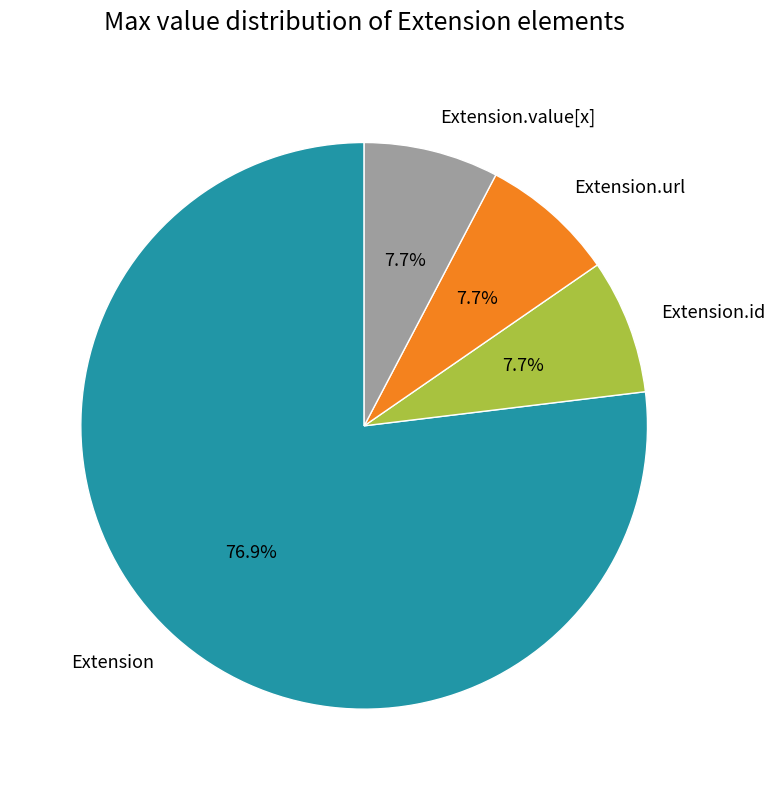

Which category has the biggest portion of the pie?

Extension